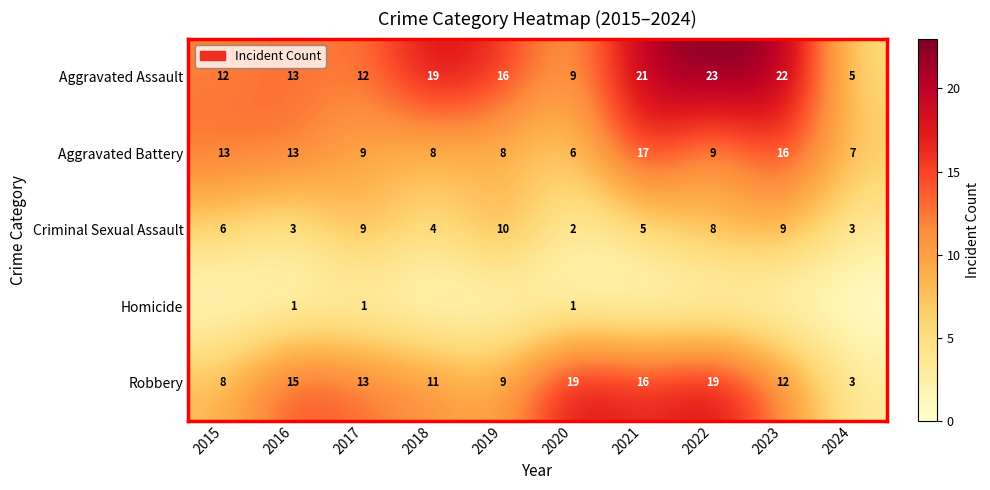

Which category has the highest value in the Aggravated Assault series?

2022